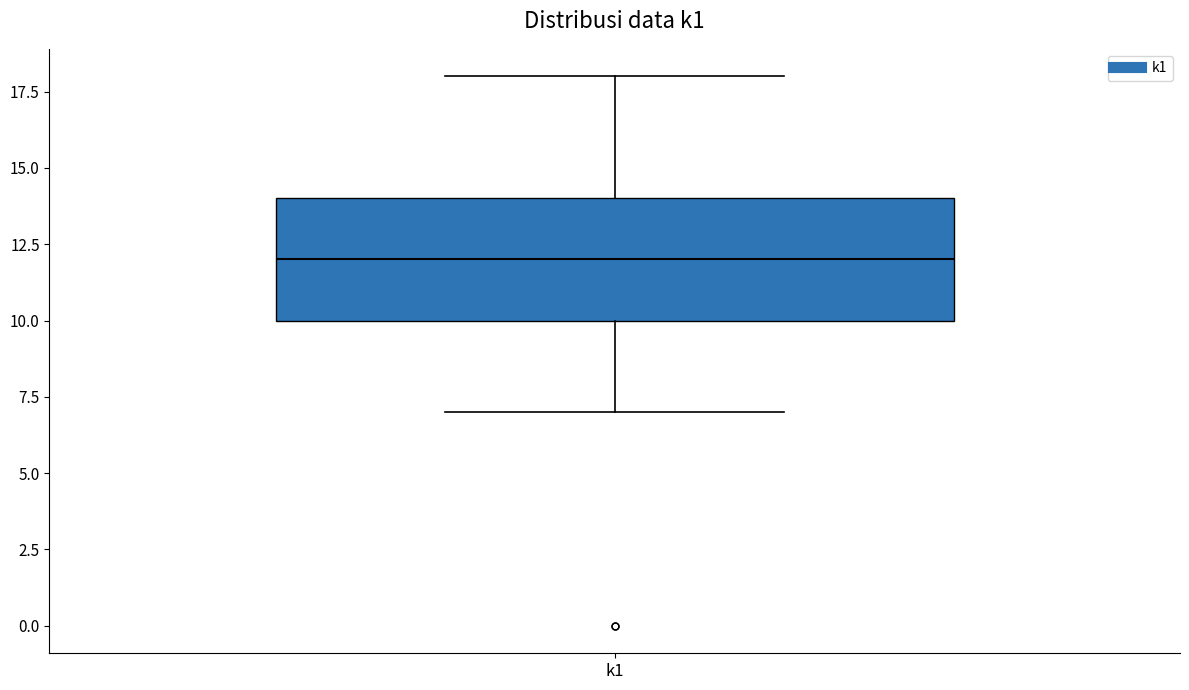

Read this box plot against the y-axis: the position of the median line, the range covered by the box, and the ends of both whiskers. The values are not printed on the chart, so give them approximately, as read against the axis.

median 12, box 10 to 14, whiskers 7 to 18